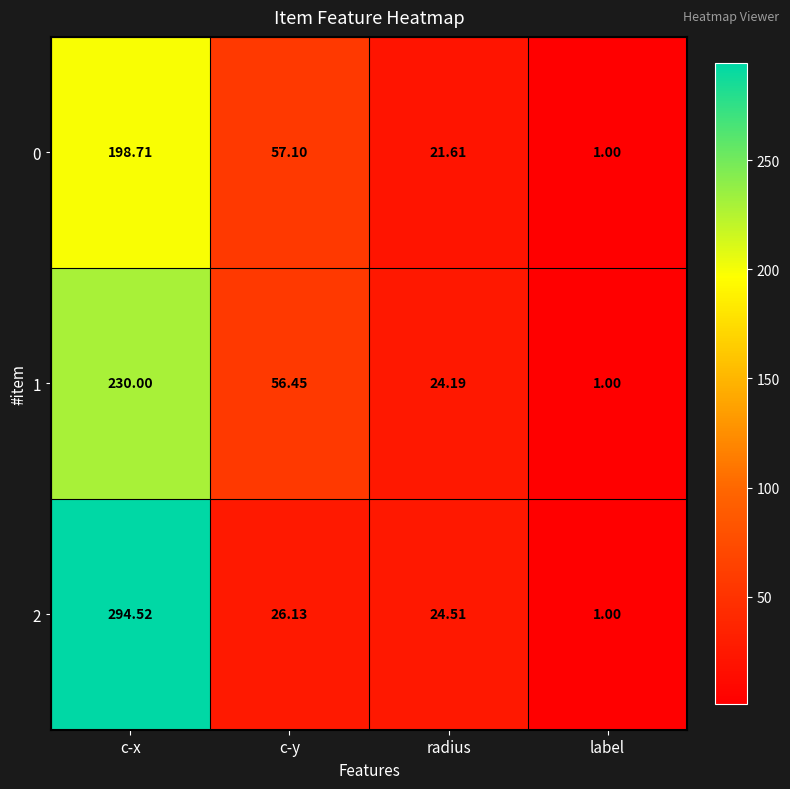

What is the difference between the highest and lowest values at c-x?

95.8